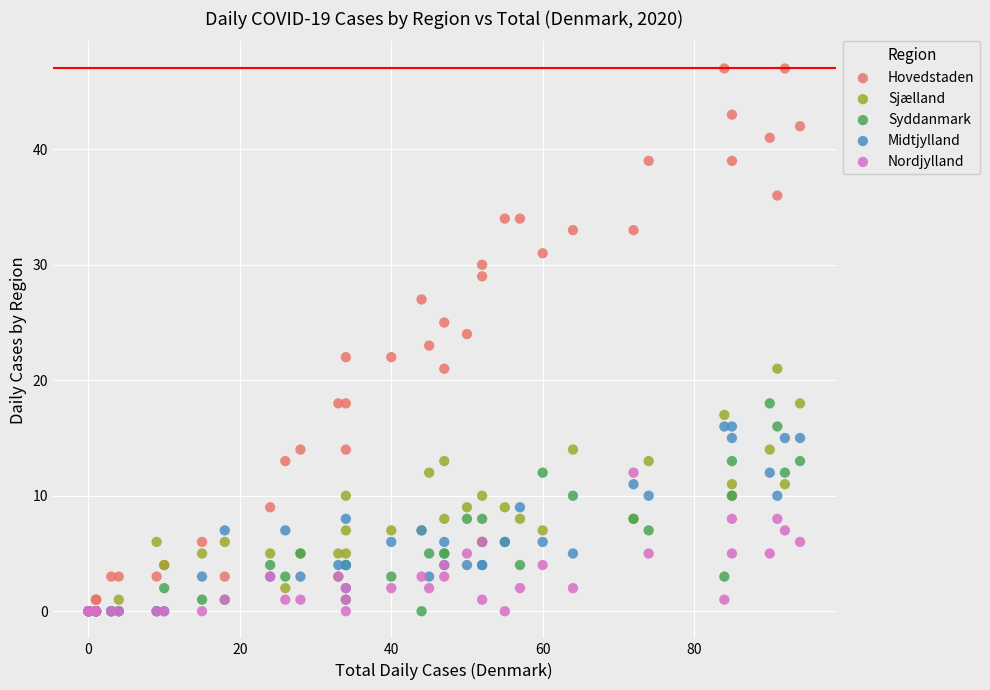

What are all the series names shown in the legend?

Hovedstaden, Sjælland, Syddanmark, Midtjylland, Nordjylland